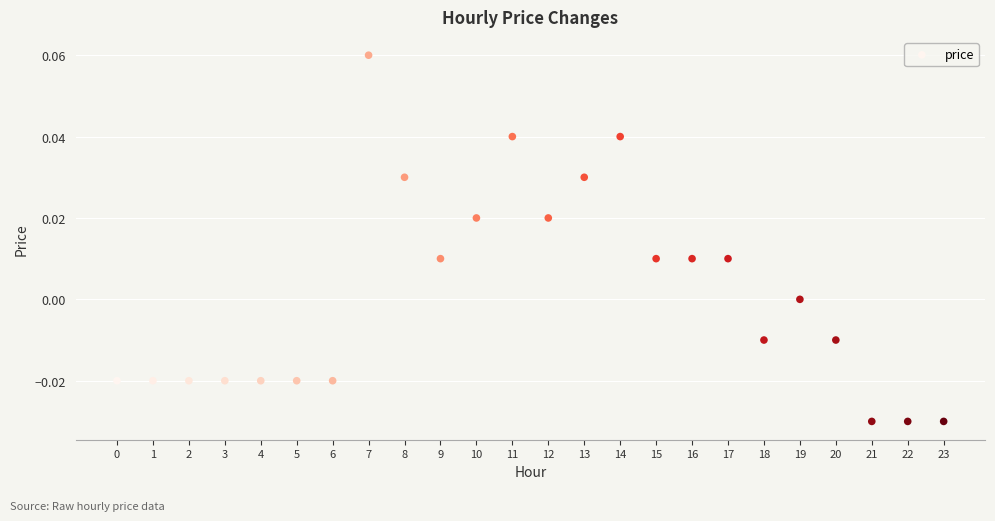

Count the number of points in this scatter plot.

24